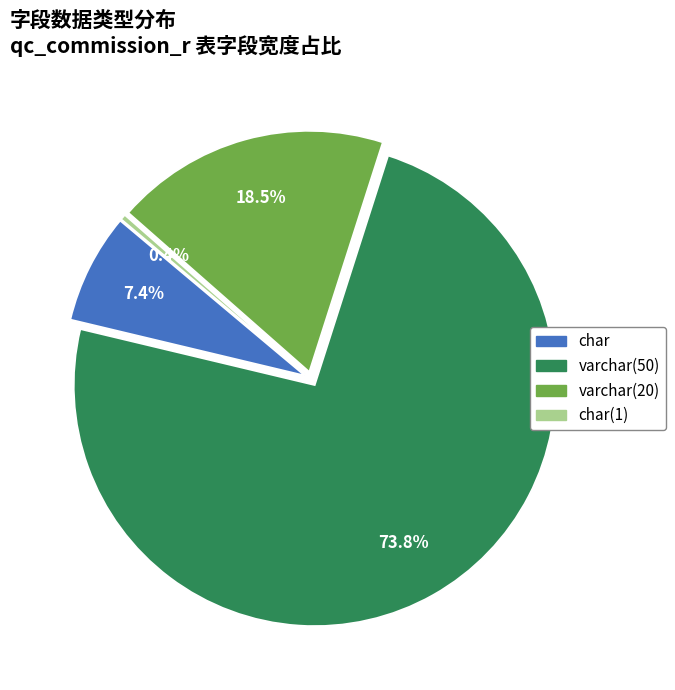

Count the number of slices in the pie.

4